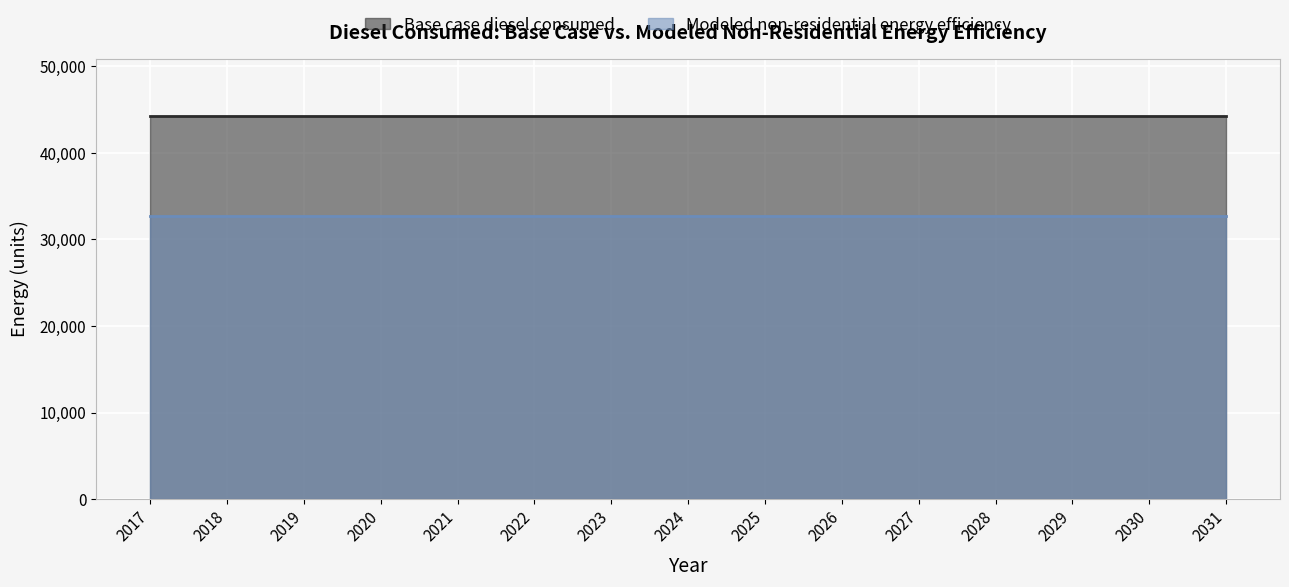

What are all the series names shown in the legend?

Base case diesel consumed, Modeled non-residential energy efficiency